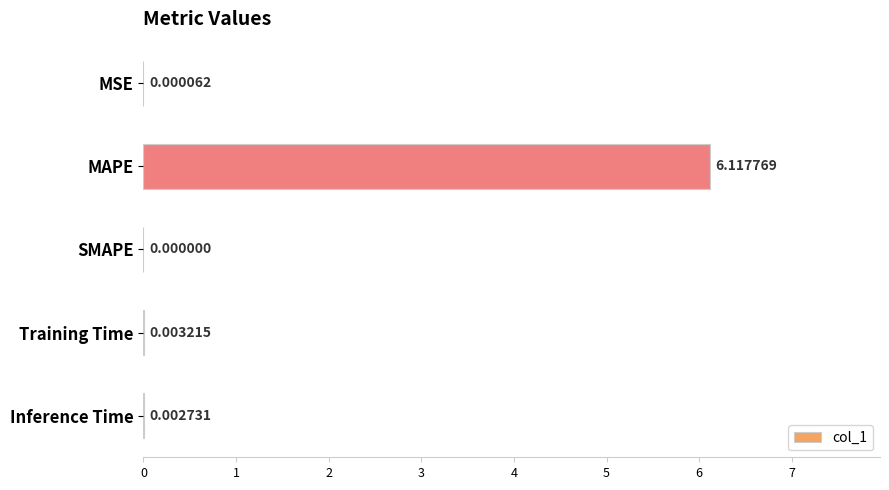

What is the sum of the values at MAPE and SMAPE?

6.1